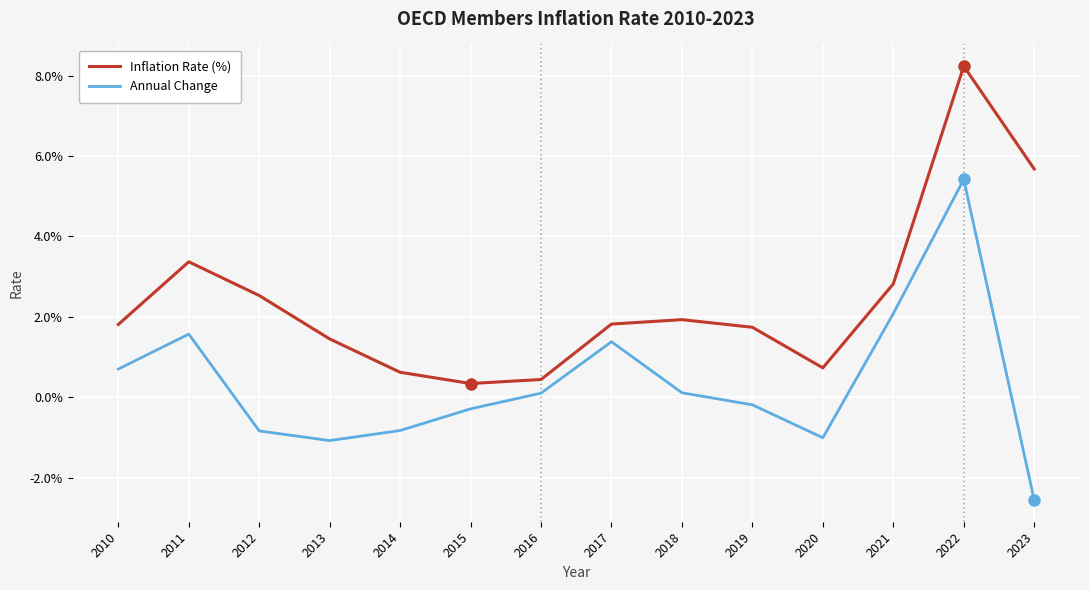

True or false: Annual Change and Inflation Rate (%) cross at least once.

False